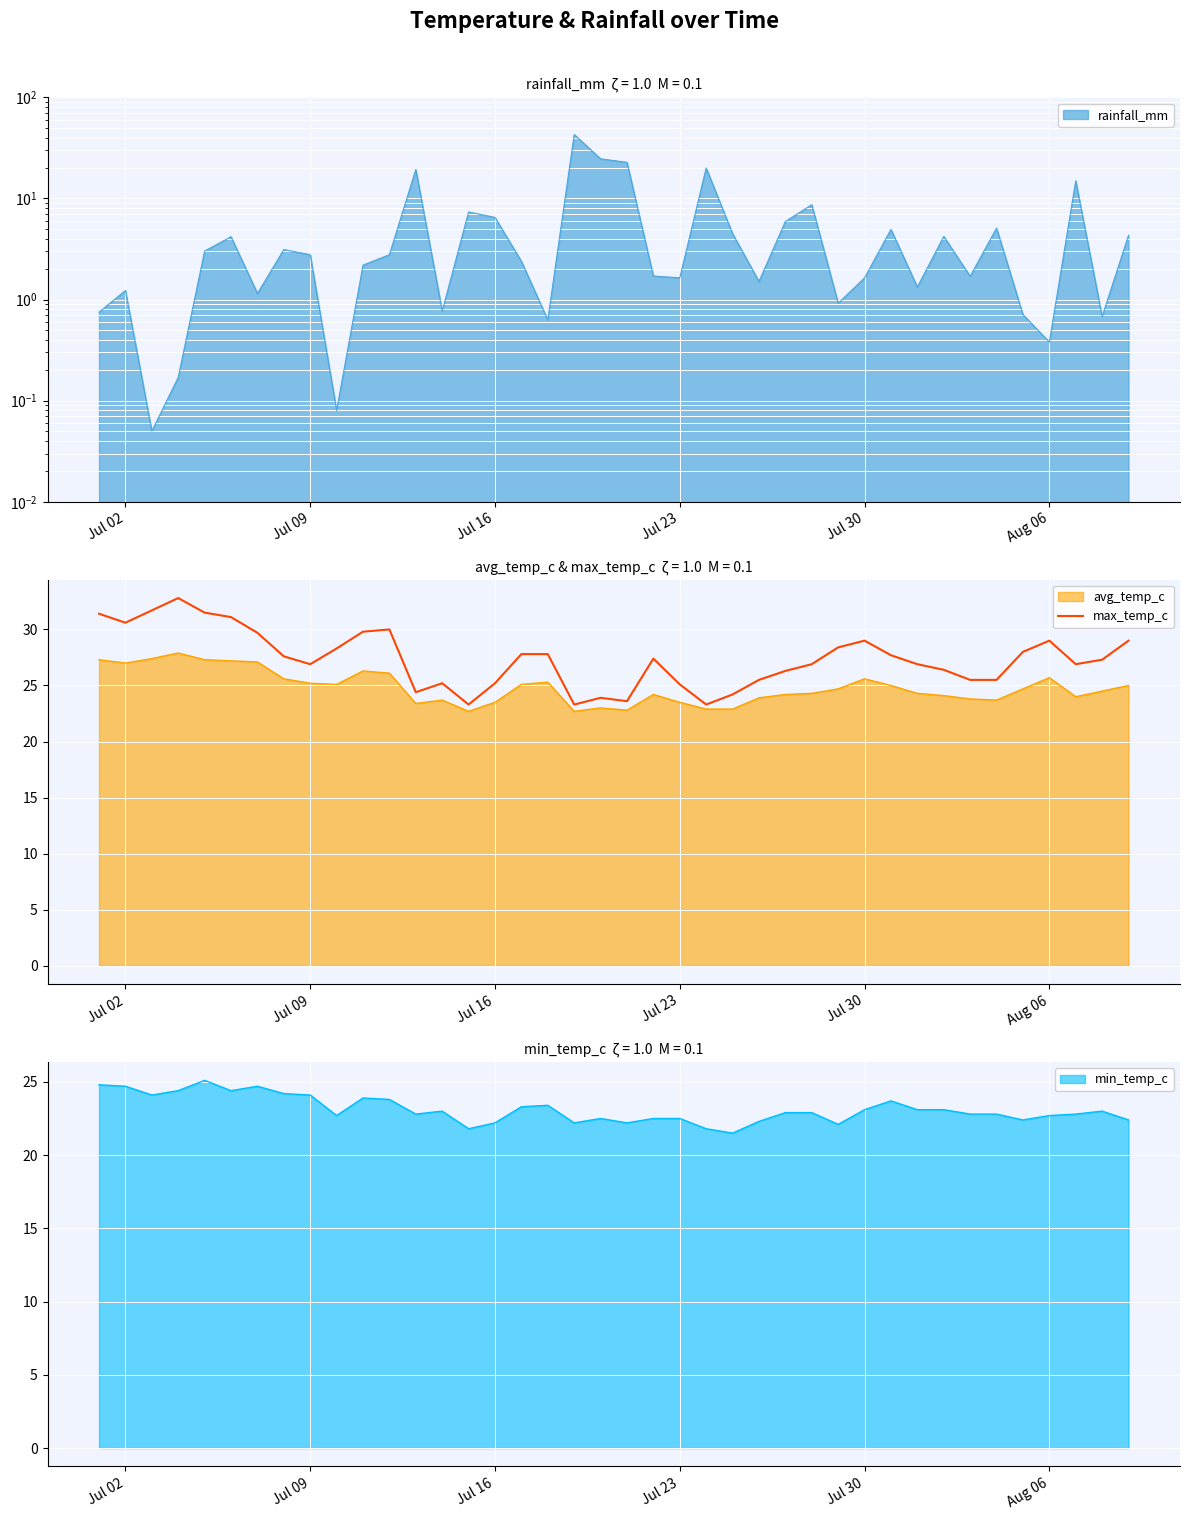

What is the minimum value for max_temp_c?

23.3